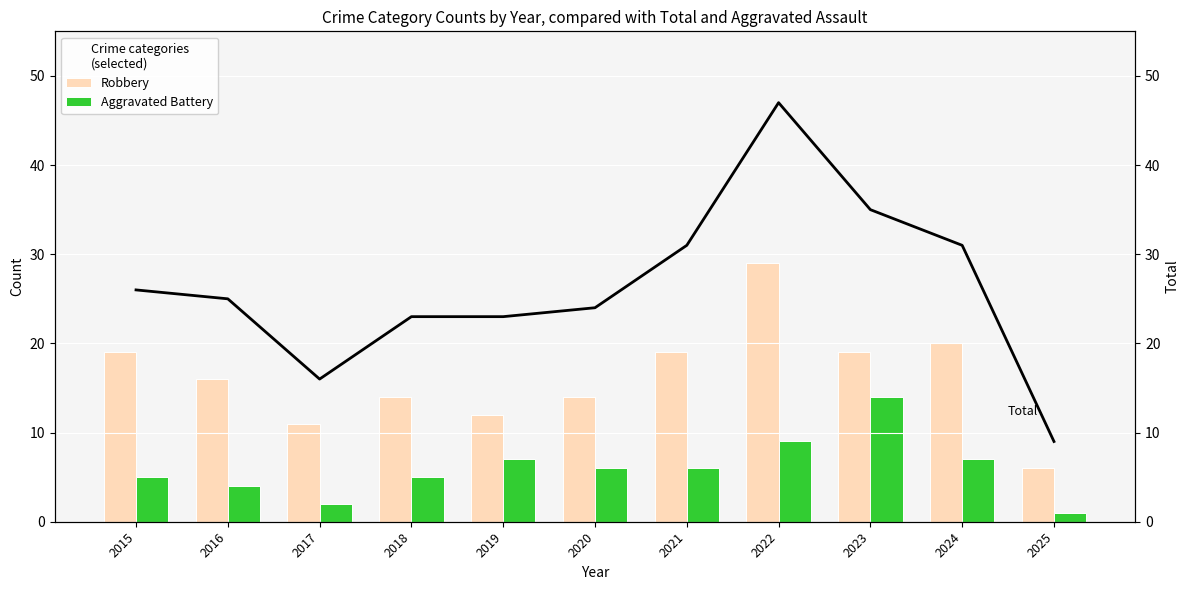

Which series has the largest range (max minus min)?

Total